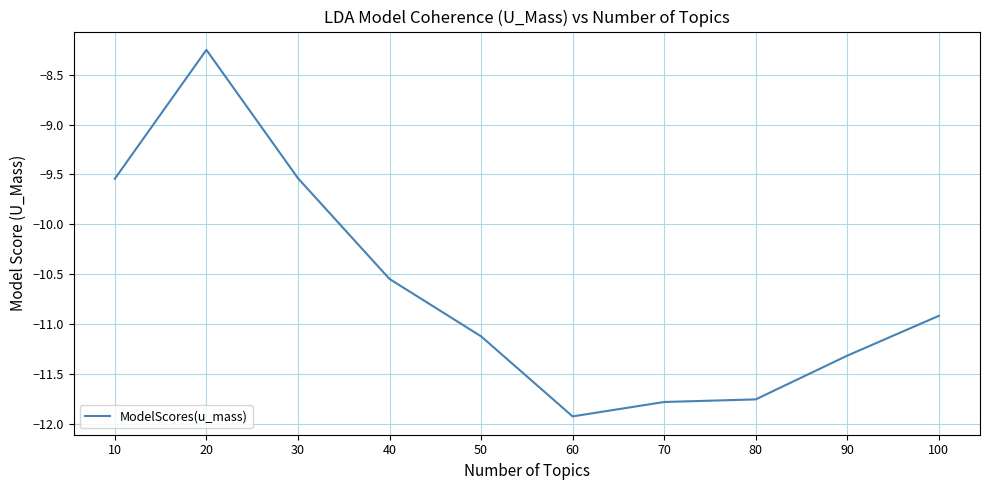

Does the chart display data point markers on the line(s)?

No